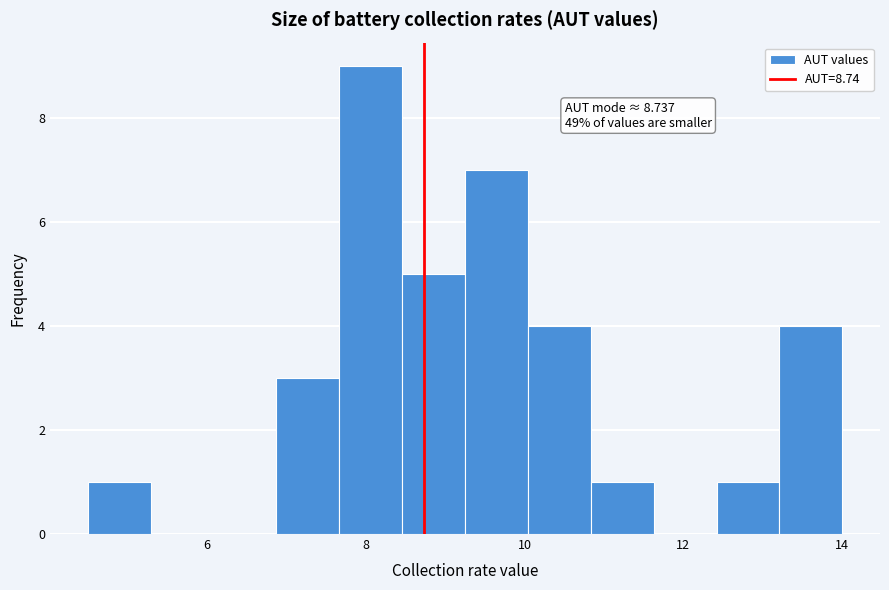

Read against the x-axis, roughly where is the centre of the tallest bar?

8.0